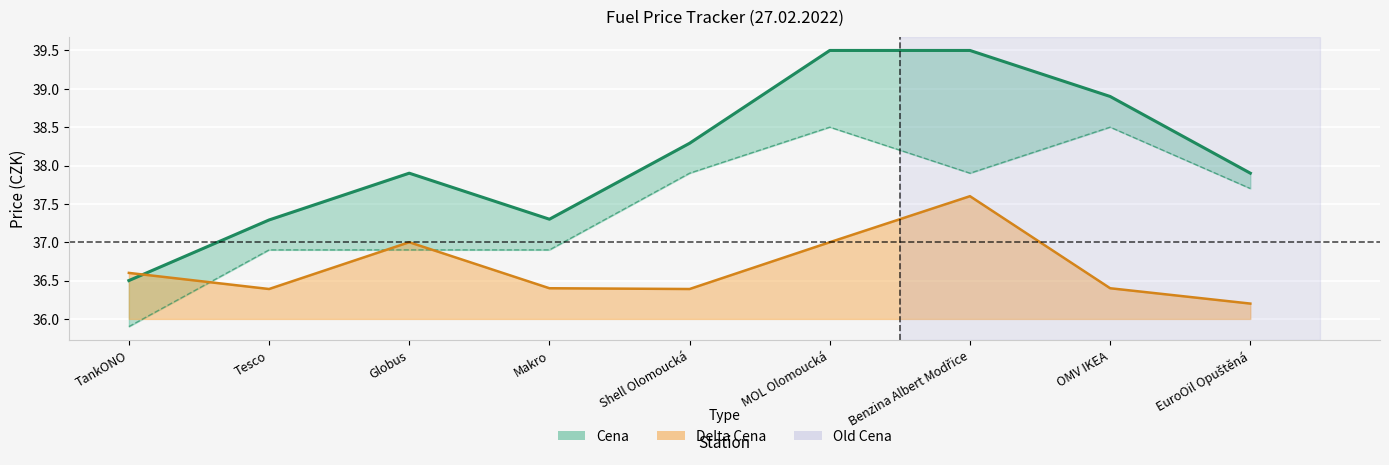

Which category has the lowest value in the Delta Cena series?

EuroOil Opuštěná